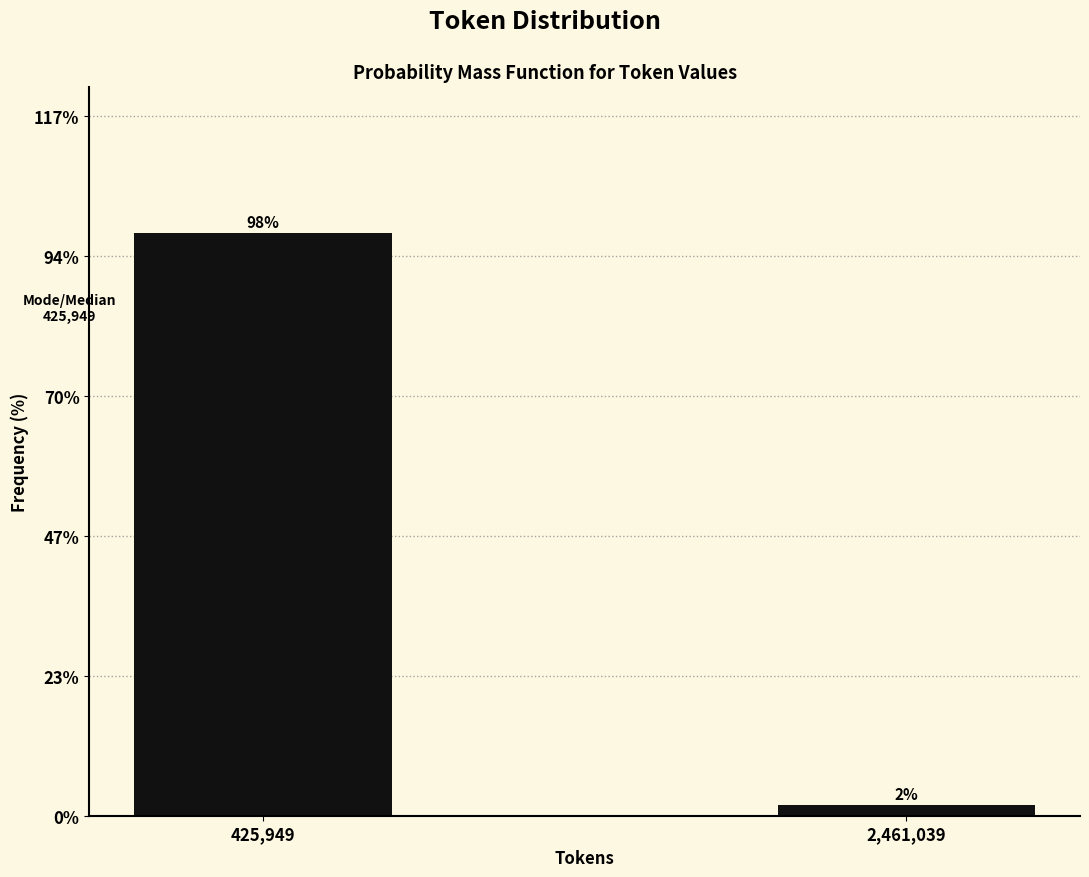

Which has a higher value, 425,949 or 2,461,039?

425,949